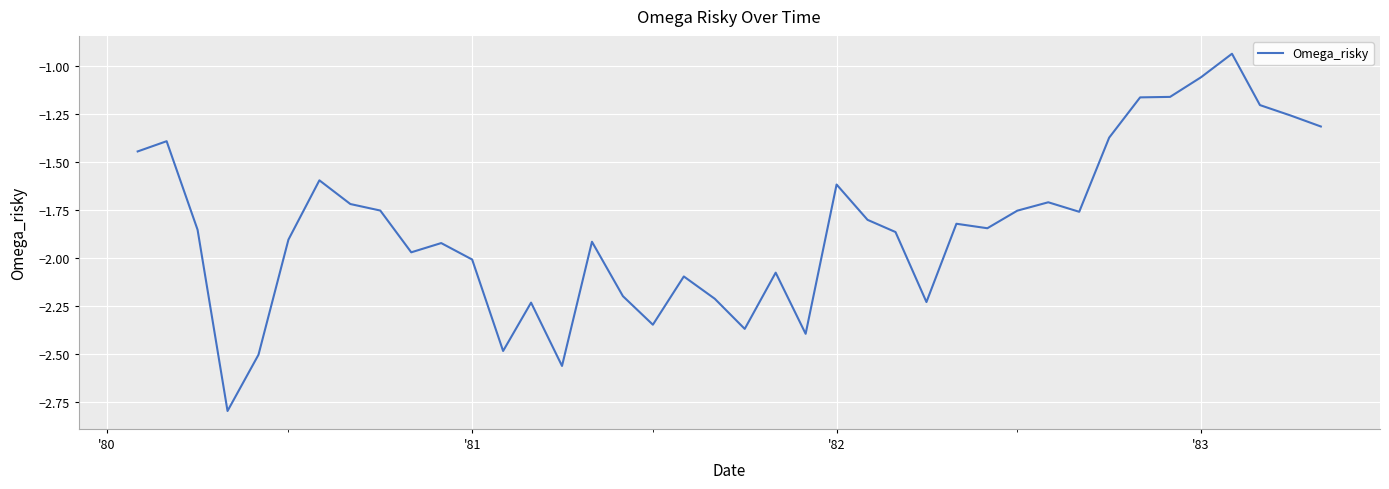

Does the chart display data point markers on the line(s)?

No